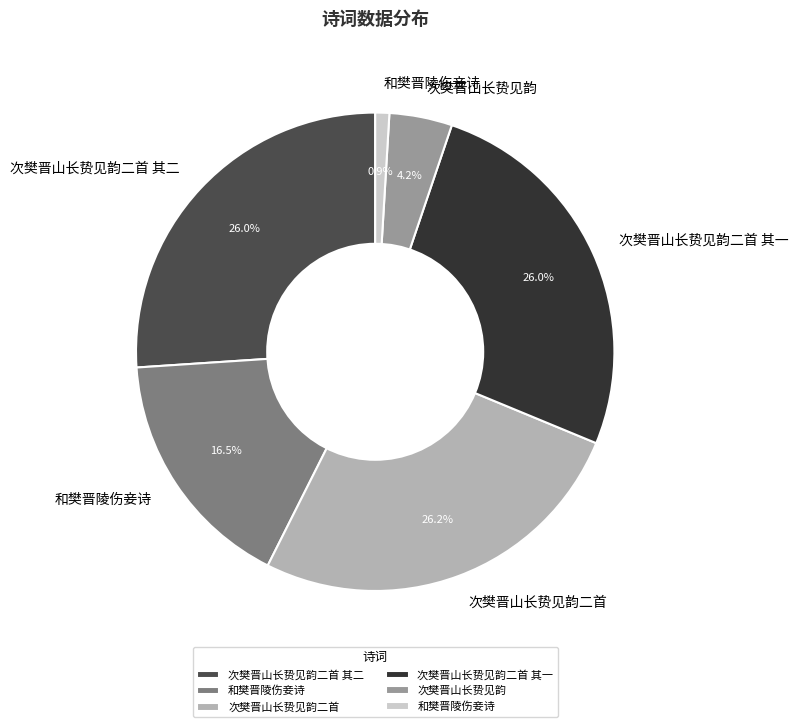

Does any single category account for the majority?

No